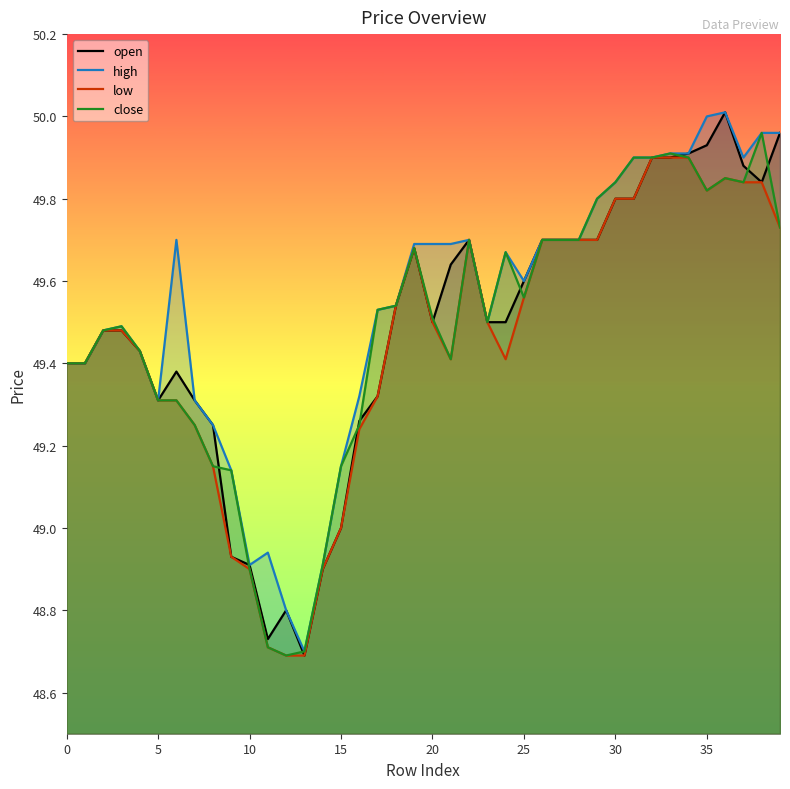

At how many categories does at least one series exceed 49?

35